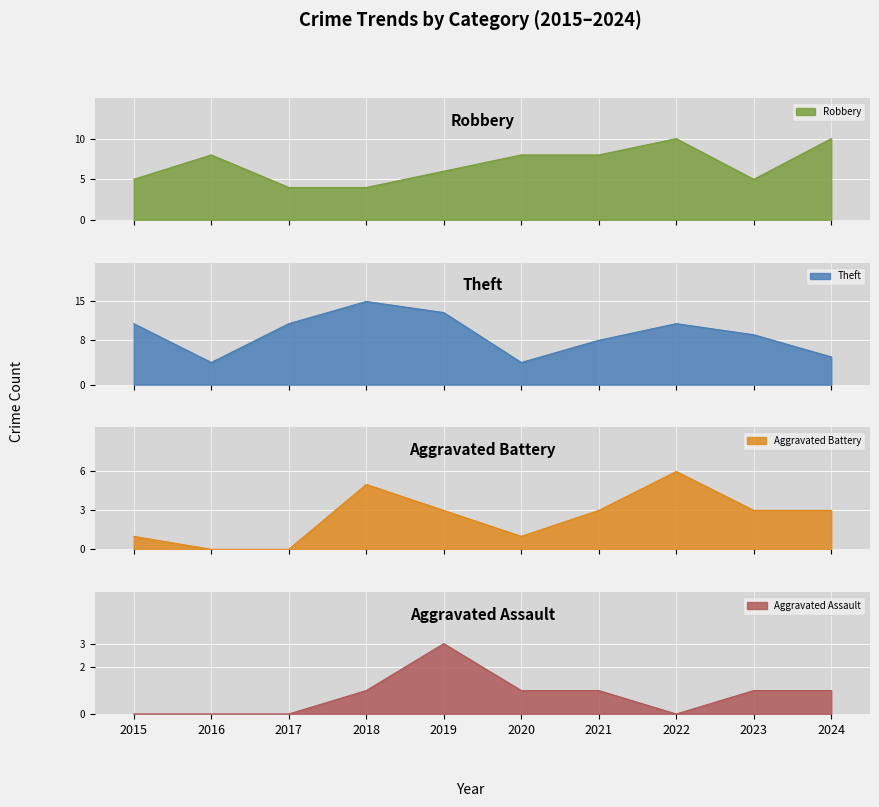

Which category has the highest value in the Robbery series?

2022